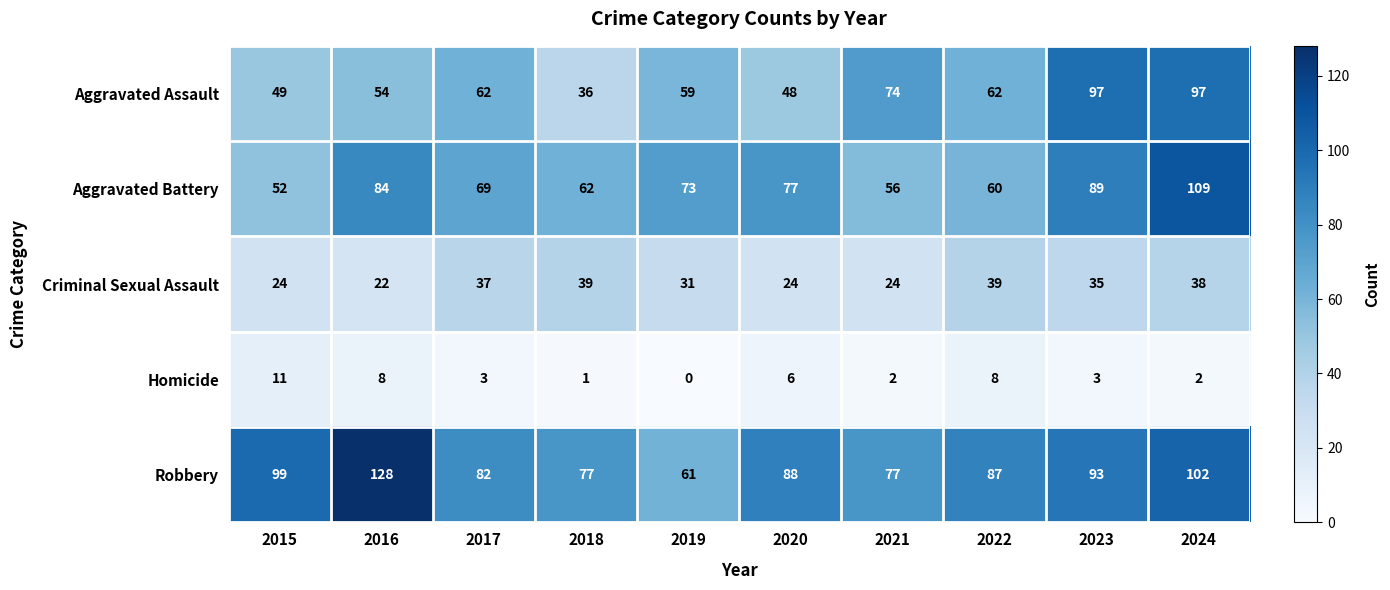

What is the total value across all series at 2015?

235